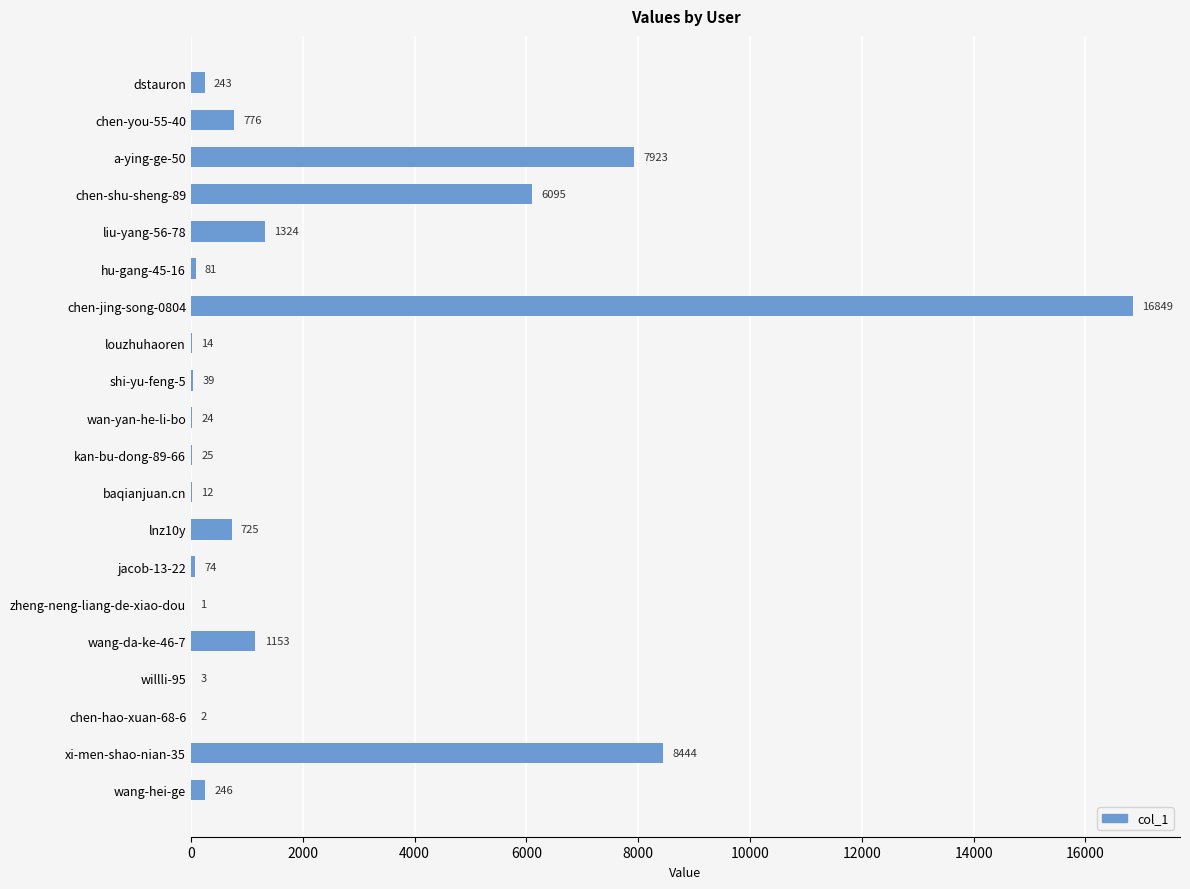

Reading top to bottom, transcribe all the data shown in this chart.

dstauron=243	chen-you-55-40=776	a-ying-ge-50=7923	chen-shu-sheng-89=6095	liu-yang-56-78=1324	hu-gang-45-16=81	chen-jing-song-0804=16849	louzhuhaoren=14	shi-yu-feng-5=39	wan-yan-he-li-bo=24	kan-bu-dong-89-66=25	baqianjuan.cn=12	lnz10y=725	jacob-13-22=74	zheng-neng-liang-de-xiao-dou=1	wang-da-ke-46-7=1153	willli-95=3	chen-hao-xuan-68-6=2	xi-men-shao-nian-35=8444	wang-hei-ge=246